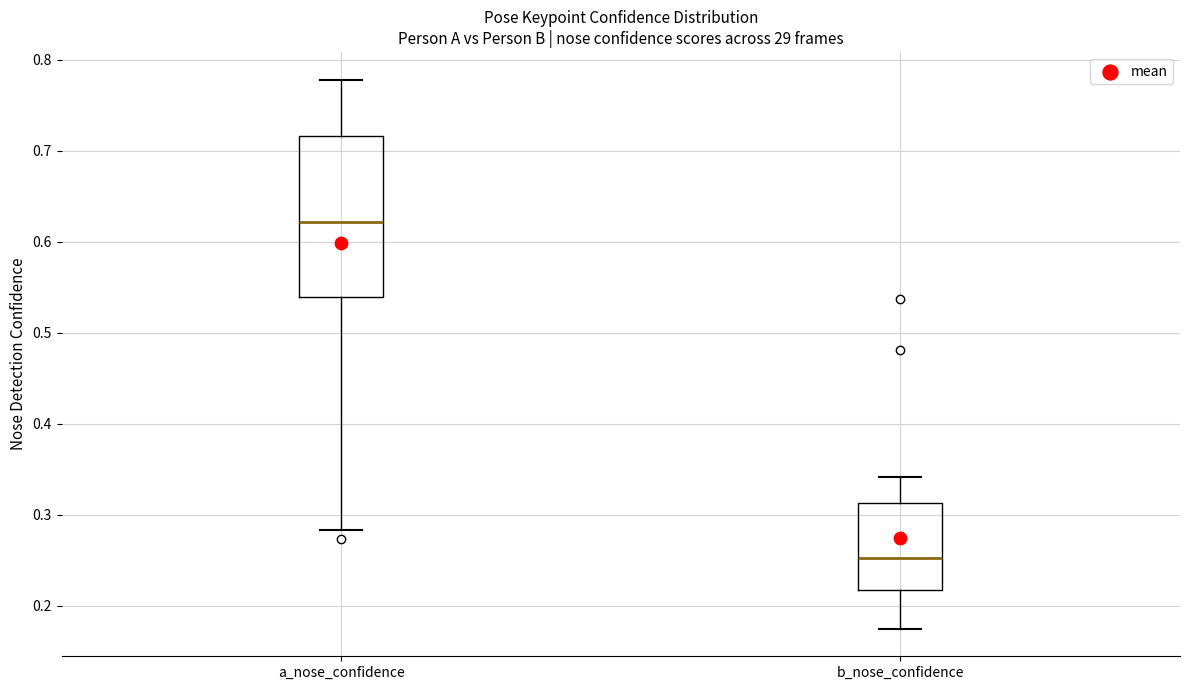

Which box's median line is the lowest?

b_nose_confidence